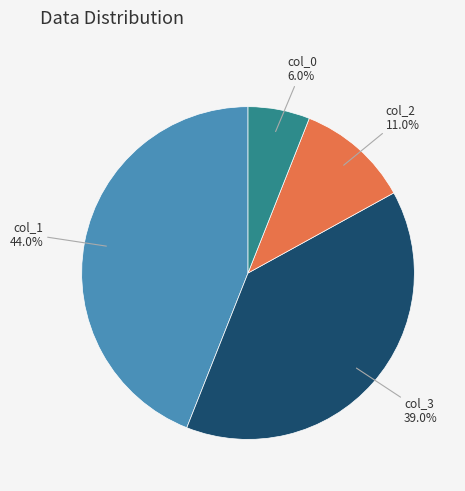

Does any single category account for the majority?

No